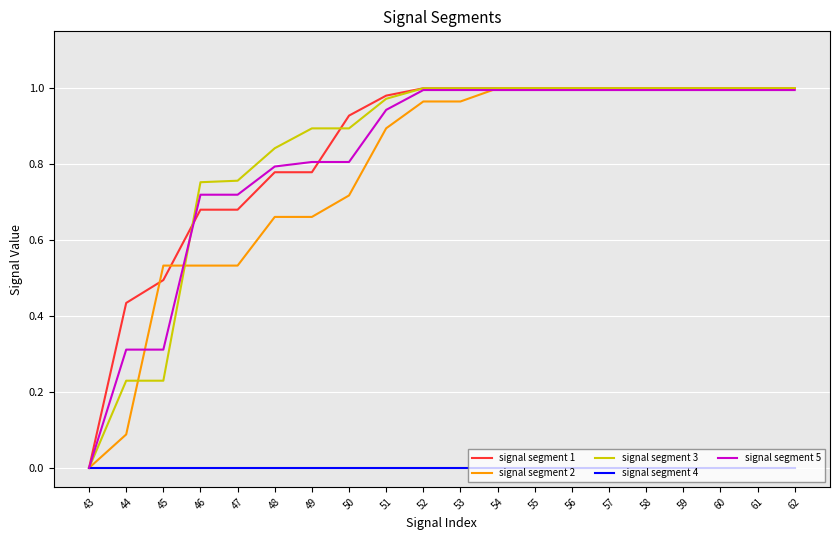

The value of signal segment 4 at 55 is 0.0. True or false?

True